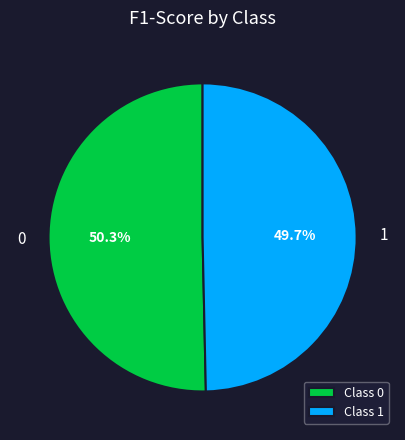

Combined, what portion of the pie is Class 0 and Class 1?

100.0%